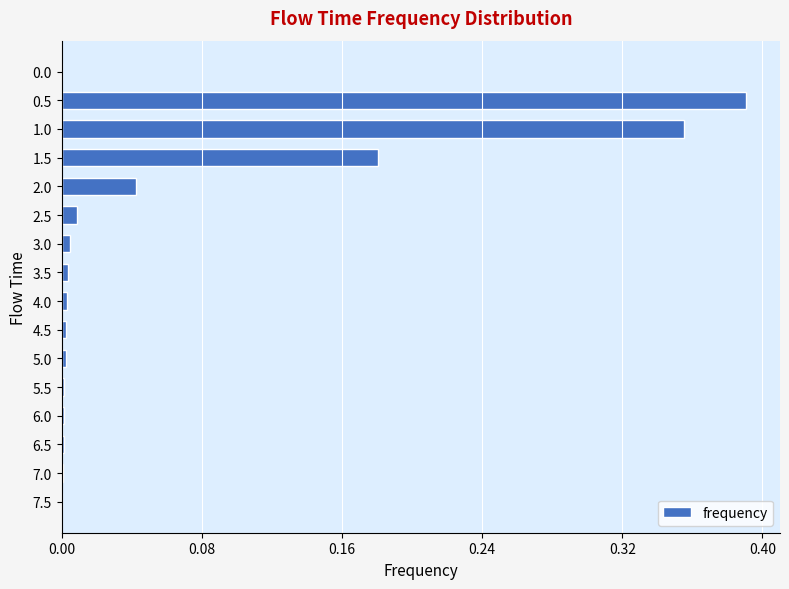

True or false: the data shows 0.0 at 6.5.

True